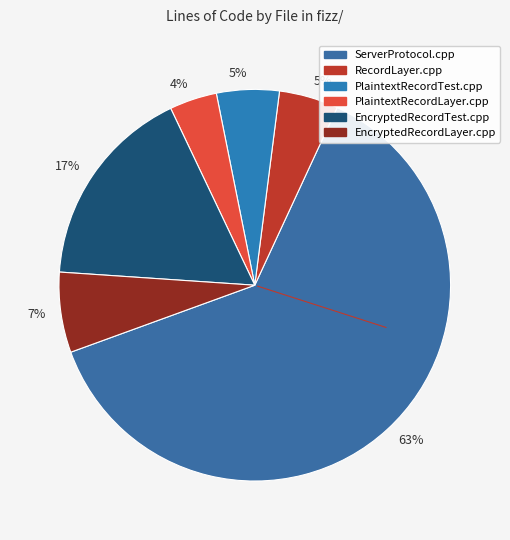

How many segments does this pie chart have?

6